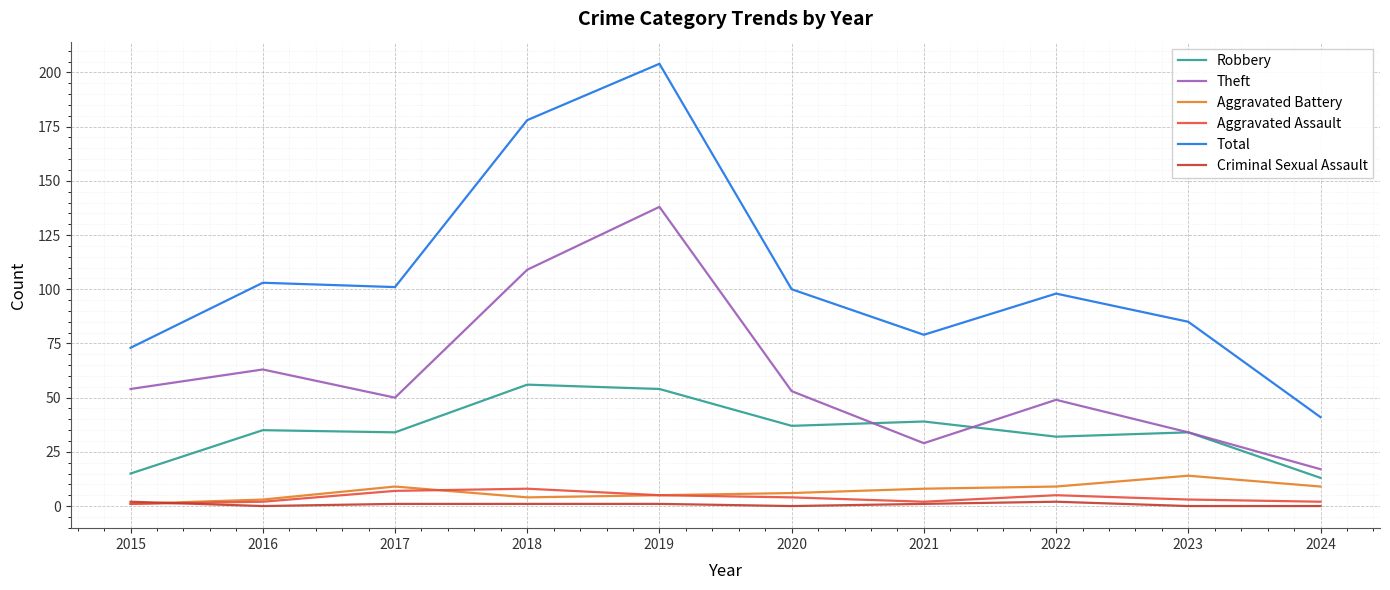

Reading left to right, what are all the values shown in this chart?

Robbery: 15	35	34	56	54	37	39	32	34	13
Theft: 54	63	50	109	138	53	29	49	34	17
Aggravated Battery: 1	3	9	4	5	6	8	9	14	9
Aggravated Assault: 1	2	7	8	5	4	2	5	3	2
Total: 73	103	101	178	204	100	79	98	85	41
Criminal Sexual Assault: 2	0	1	1	1	0	1	2	0	0